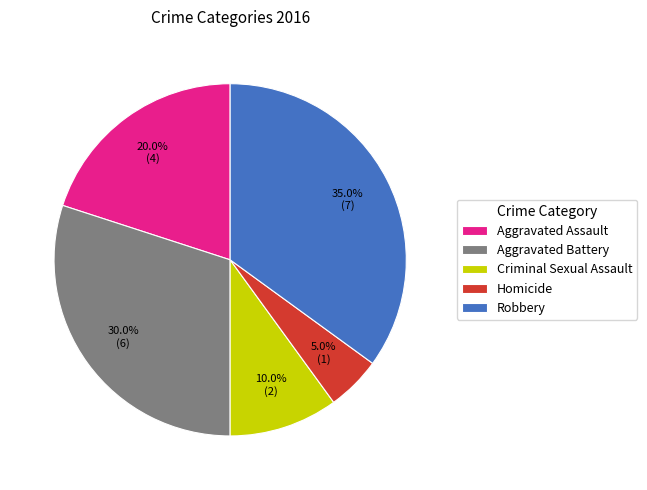

To the nearest percent, what percentage of the pie is Robbery?

35%